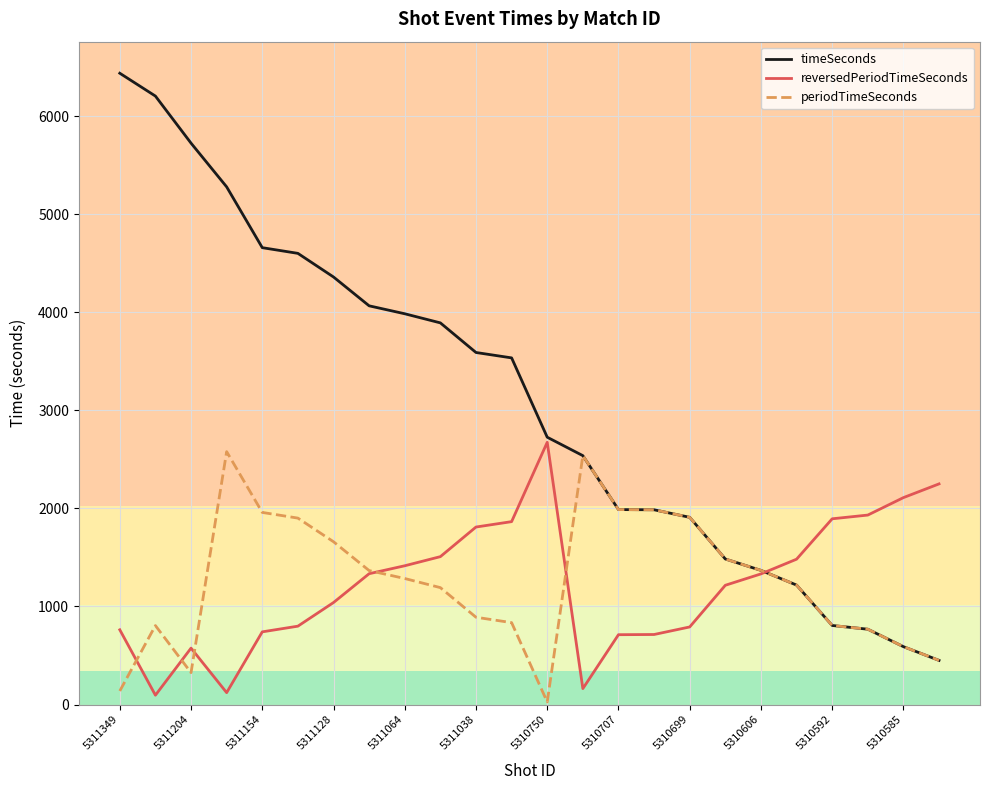

What is the difference between the maximum and minimum values in the timeSeconds series?

5988